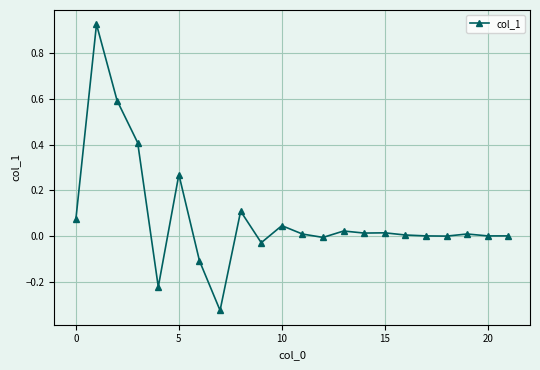

True or false: the data has more than 2 interior local peaks.

True